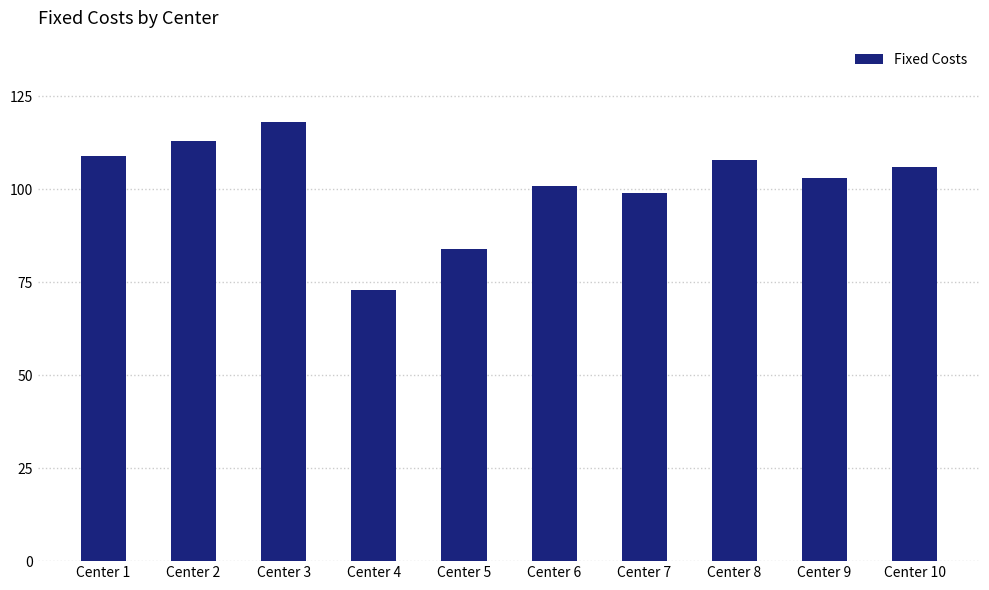

Read the value at Center 8, to the nearest 10.

110